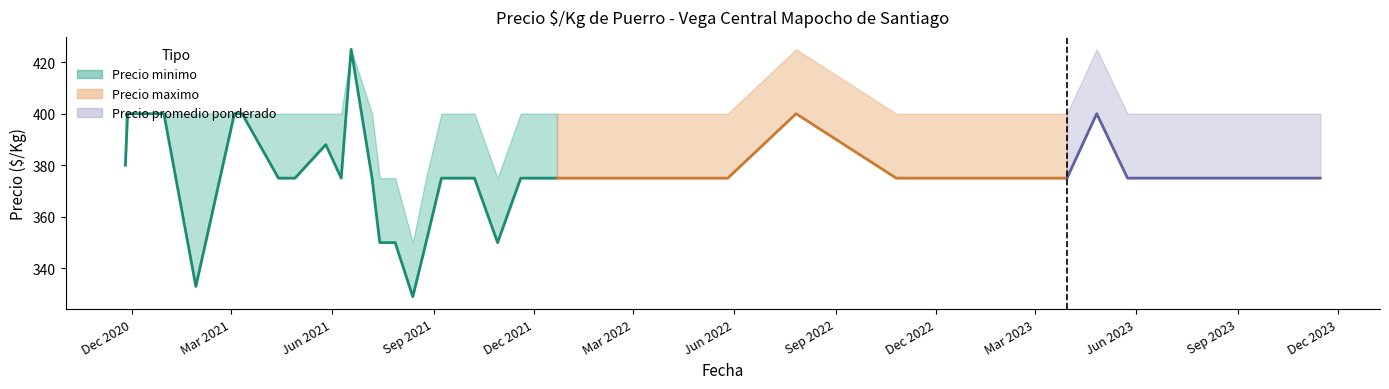

What is the label of the 1st point from the left?

Dec 2020